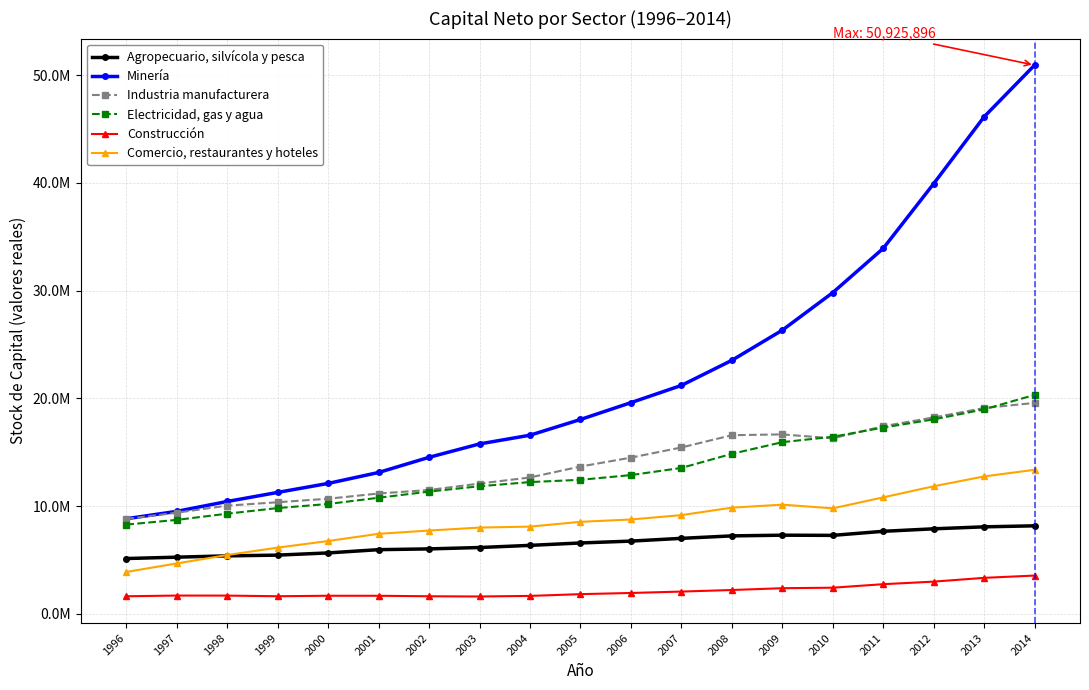

Does the chart have visible grid lines?

Yes